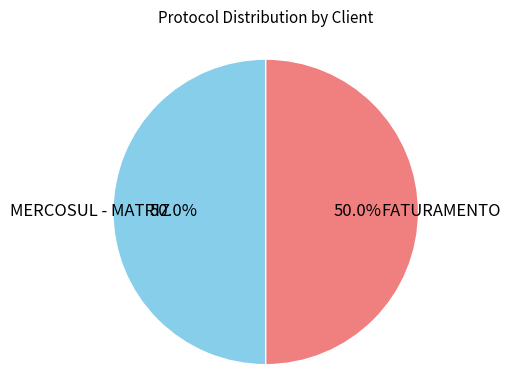

How many segments does this pie chart have?

2